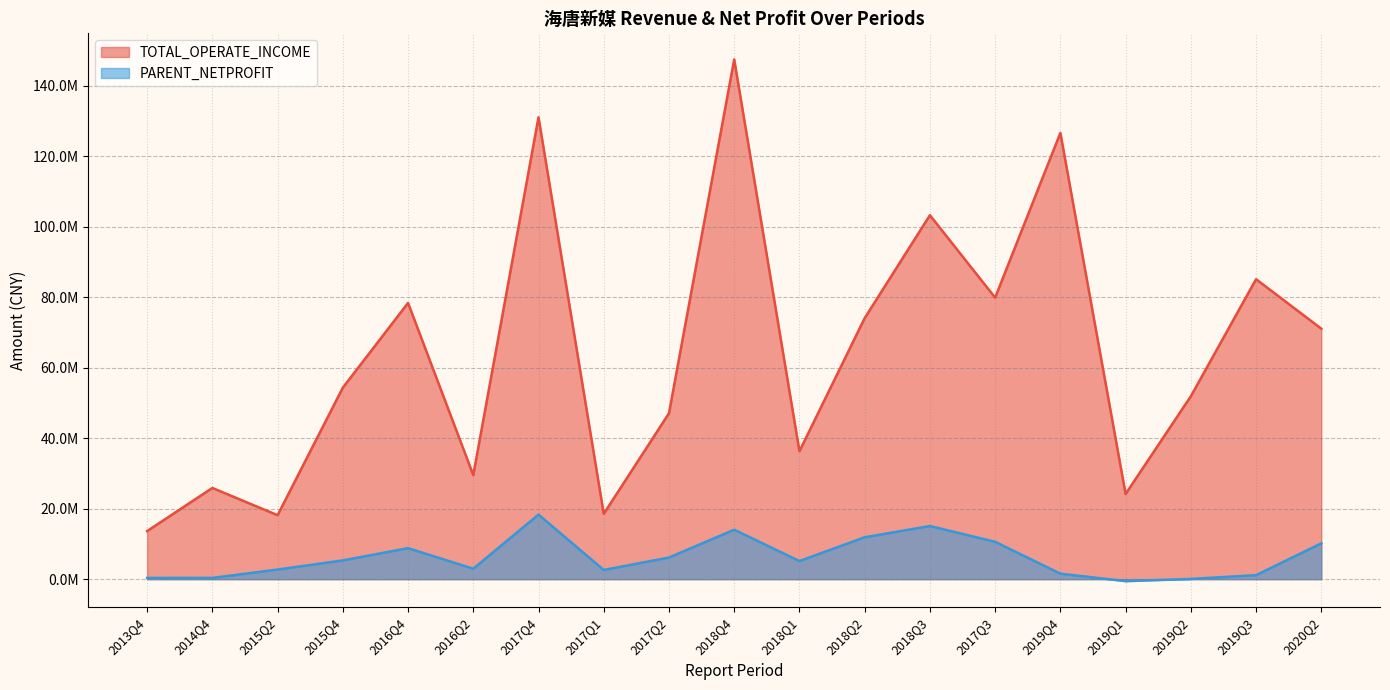

True or false: TOTAL_OPERATE_INCOME and PARENT_NETPROFIT cross at least once.

False